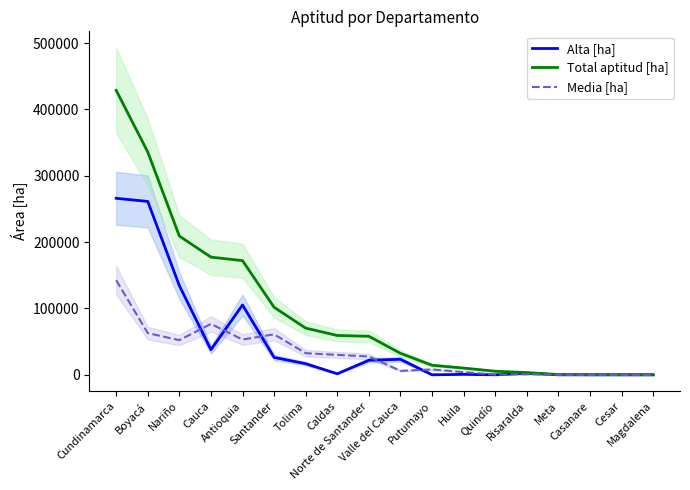

What is the label of the 15th point from the right?

Cauca